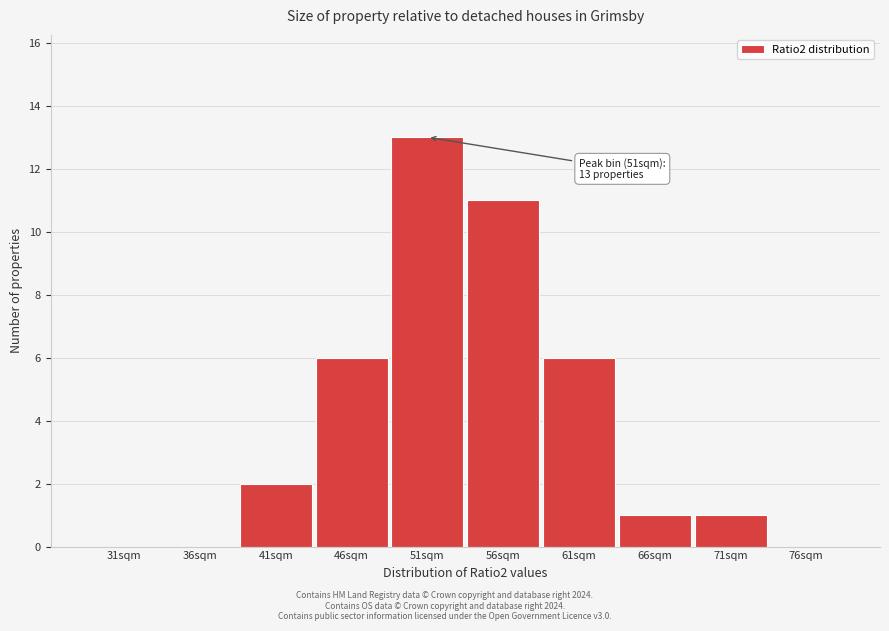

Reading left to right, list all the values displayed in this chart.

31sqm=0	36sqm=0	41sqm=2	46sqm=6	51sqm=13	56sqm=11	61sqm=6	66sqm=1	71sqm=1	76sqm=0